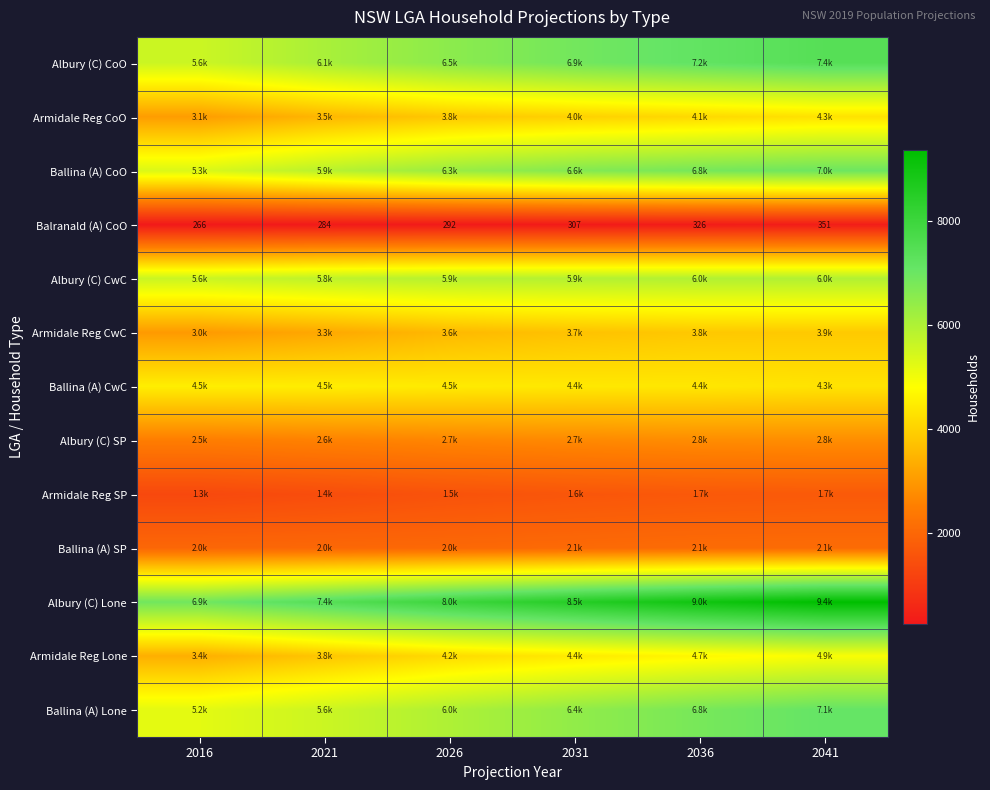

Where is Ballina (A) CoO nearest to the value 6157?

2026